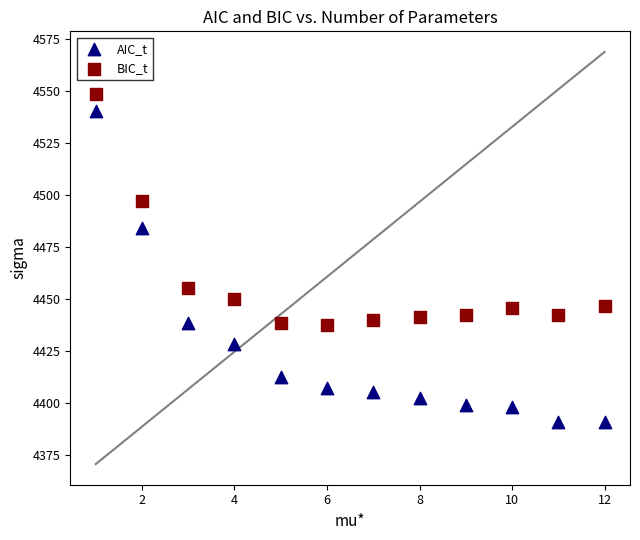

Which series reaches the maximum Y coordinate?

BIC_t